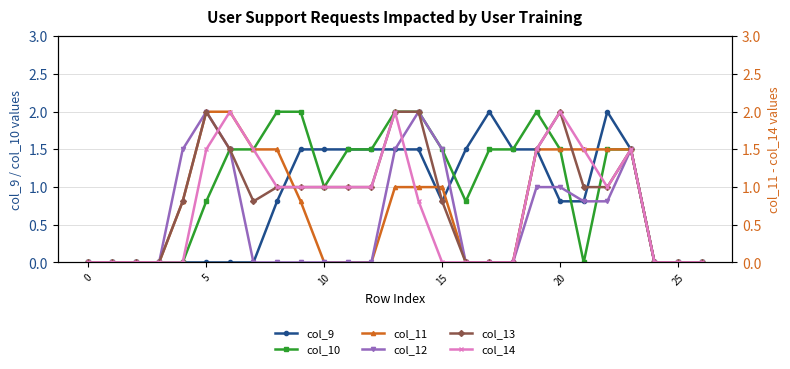

At which label is col_13 closest to 1?

8